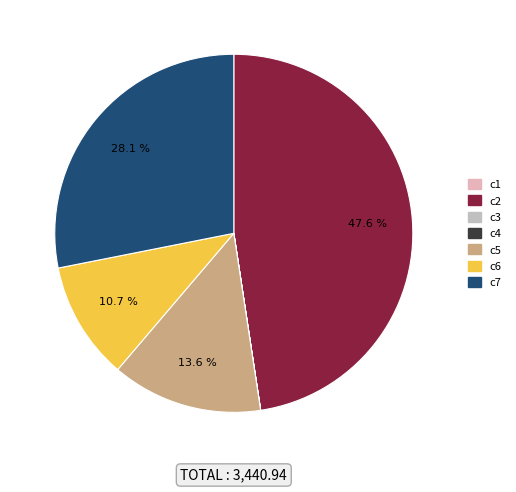

Is there a majority slice in this chart?

No